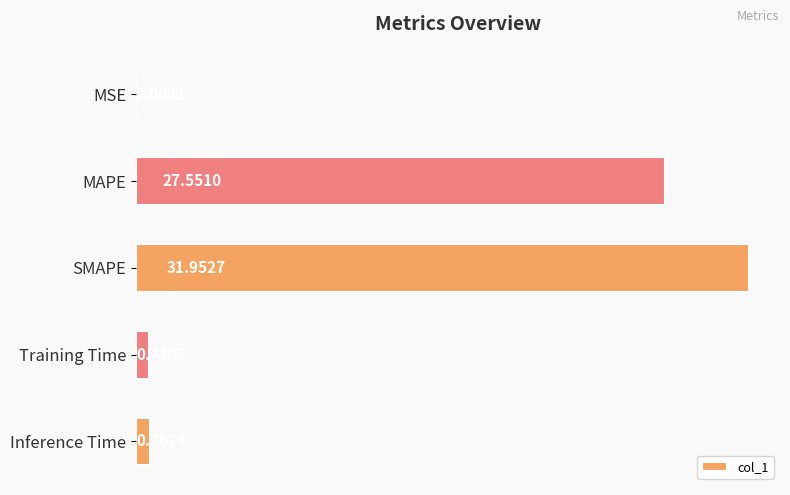

Between Training Time and Inference Time, which is larger?

Inference Time